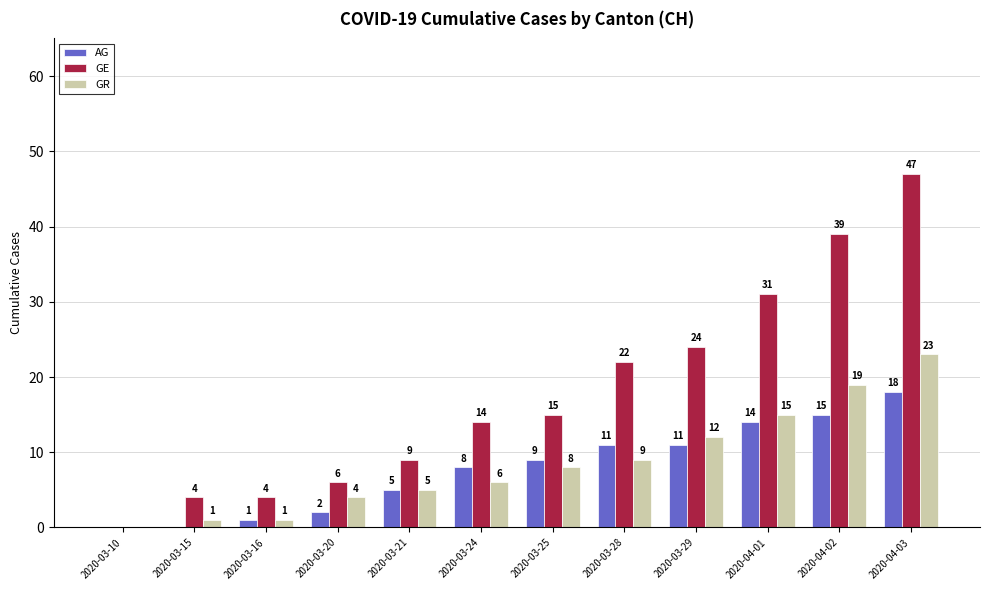

Reading left to right, extract all data points from this chart.

AG: 2020-03-10=0	2020-03-15=0	2020-03-16=1	2020-03-20=2	2020-03-21=5	2020-03-24=8	2020-03-25=9	2020-03-28=11	2020-03-29=11	2020-04-01=14	2020-04-02=15	2020-04-03=18
GE: 2020-03-10=0	2020-03-15=4	2020-03-16=4	2020-03-20=6	2020-03-21=9	2020-03-24=14	2020-03-25=15	2020-03-28=22	2020-03-29=24	2020-04-01=31	2020-04-02=39	2020-04-03=47
GR: 2020-03-10=0	2020-03-15=1	2020-03-16=1	2020-03-20=4	2020-03-21=5	2020-03-24=6	2020-03-25=8	2020-03-28=9	2020-03-29=12	2020-04-01=15	2020-04-02=19	2020-04-03=23